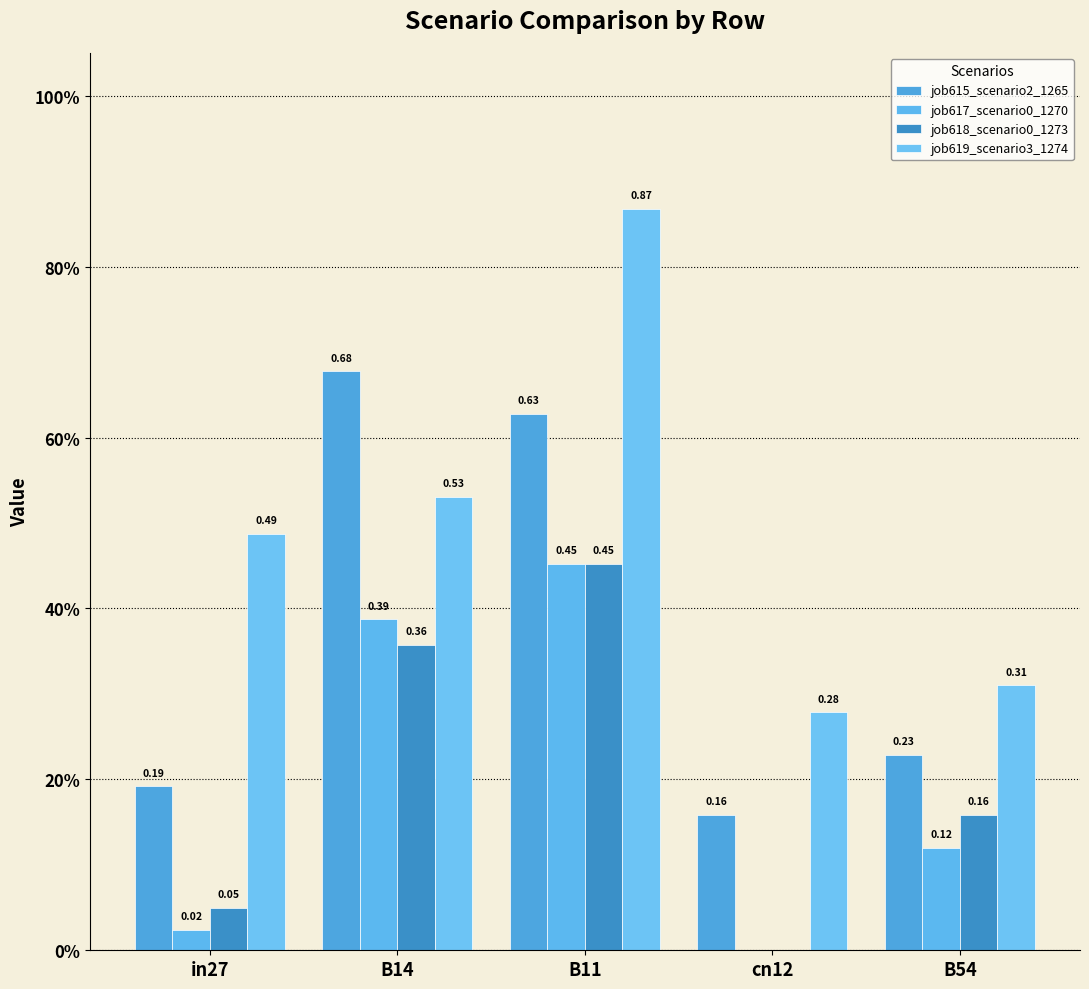

What is the total value across all series at B14?

2.0